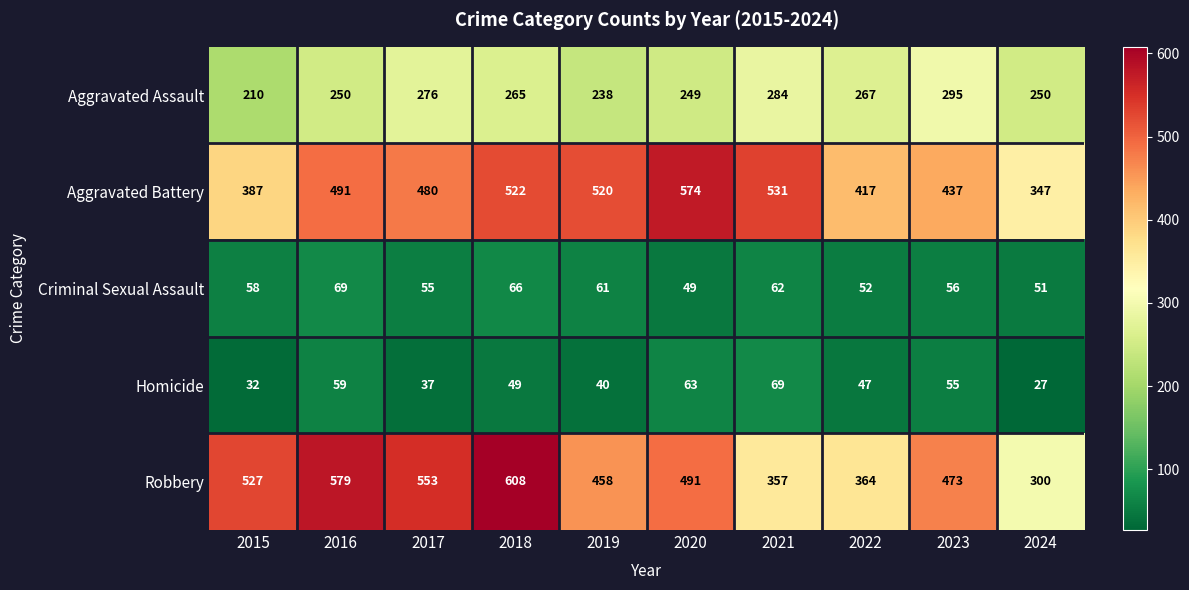

Which series has the widest spread of values?

Robbery